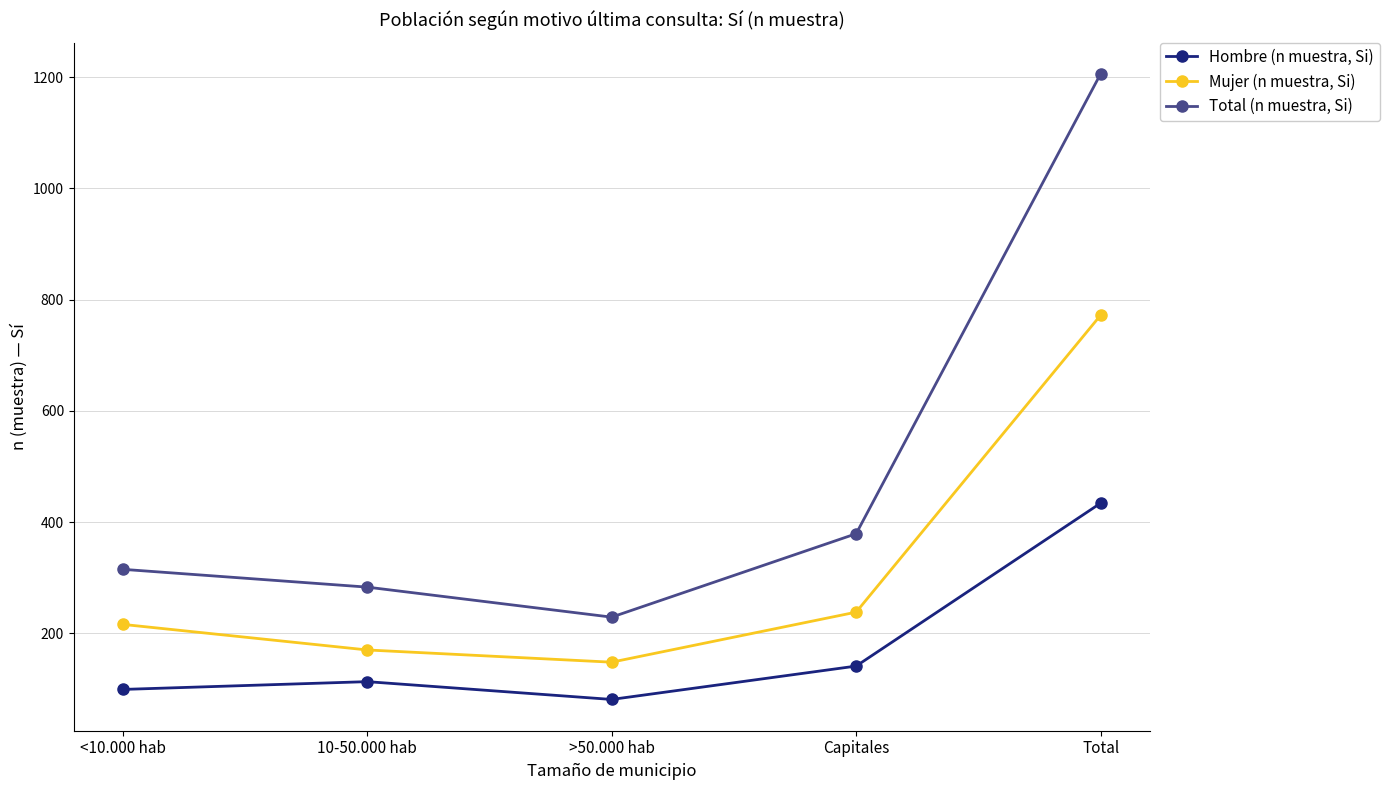

At Capitales, list the series in order from largest to smallest.

Total (n muestra, Si), Mujer (n muestra, Si), Hombre (n muestra, Si)